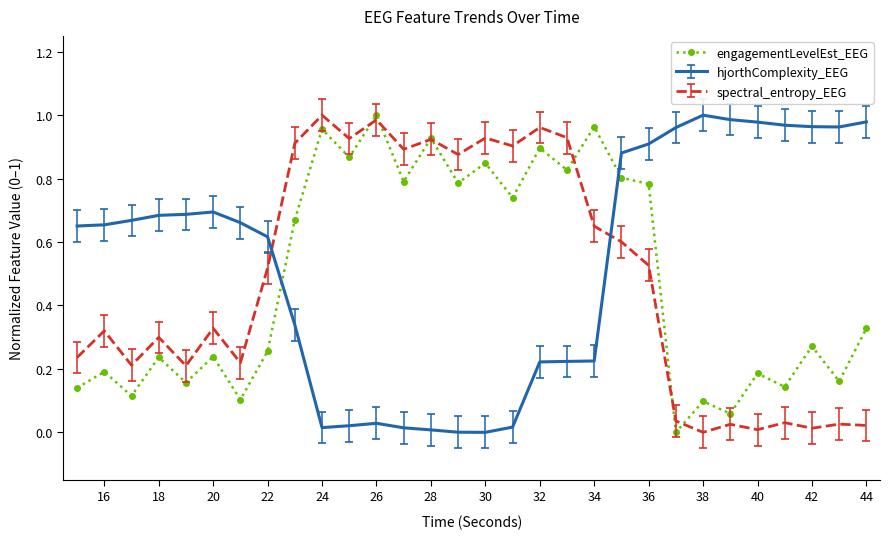

After their last crossing, which series has the higher values: hjorthComplexity_EEG or engagementLevelEst_EEG?

hjorthComplexity_EEG